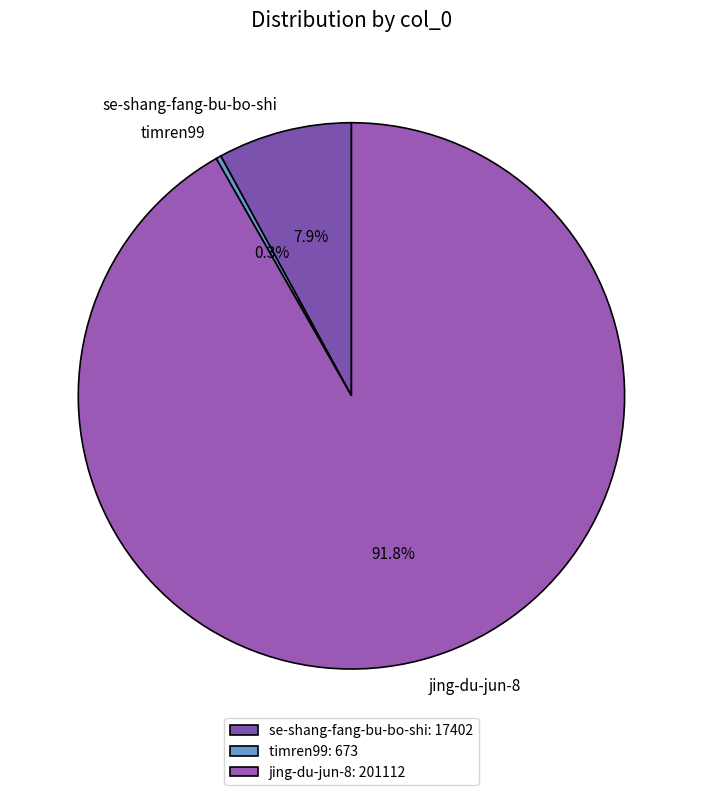

Does timren99 represent more than half of the total?

No